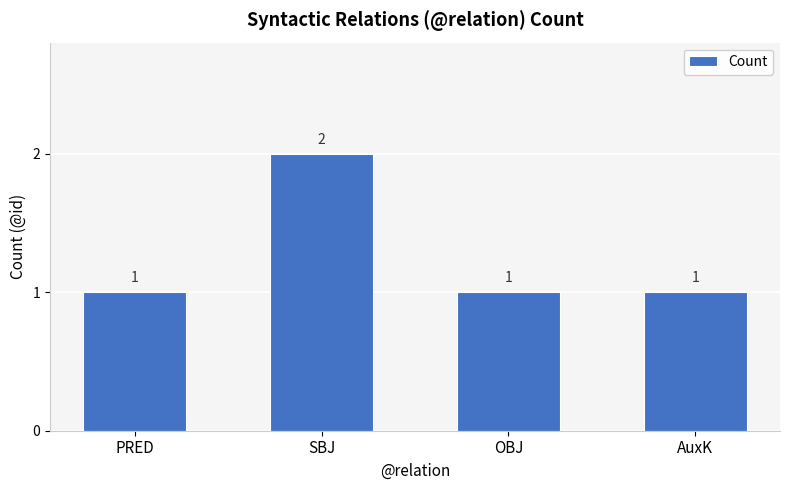

Count the values in the range 1 to 2.

4